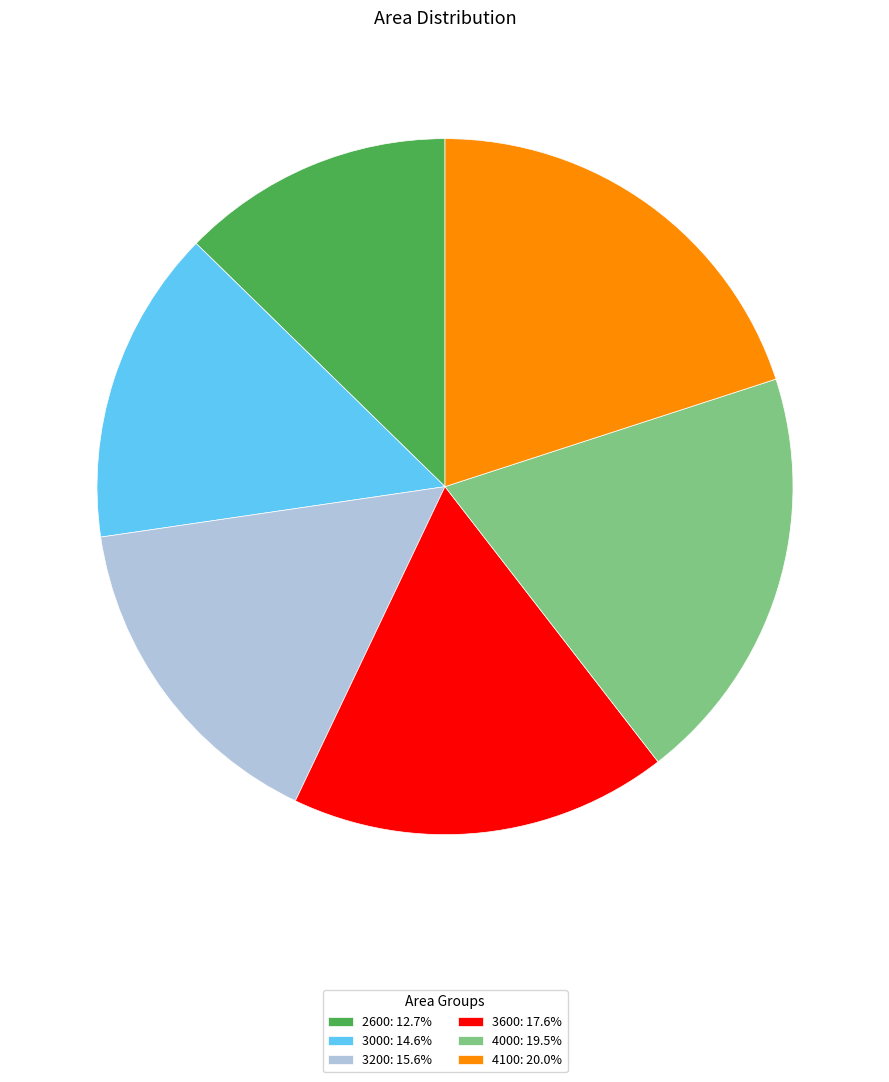

Count the number of slices in the pie.

6